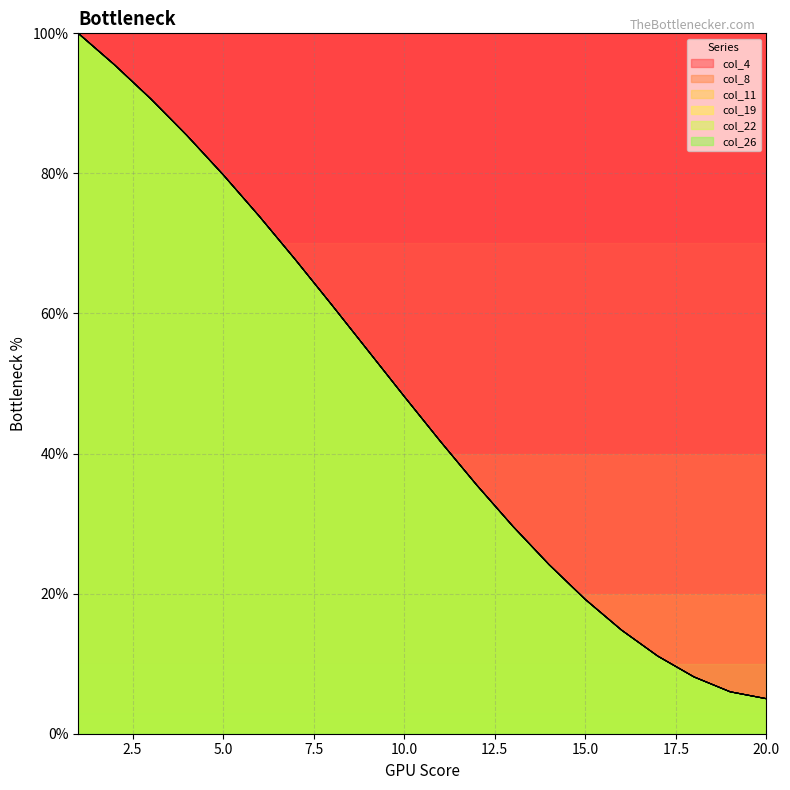

Which series has the largest total across all categories?

col_4